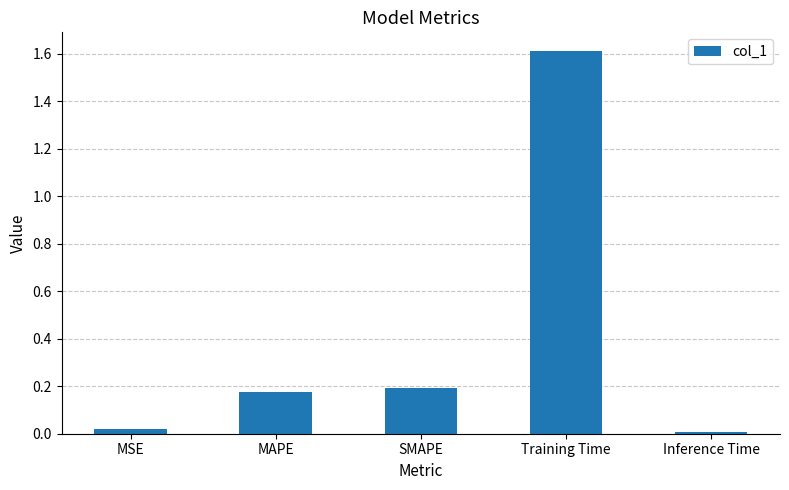

The chart shows a value of 1.6 at Training Time. True or false?

True